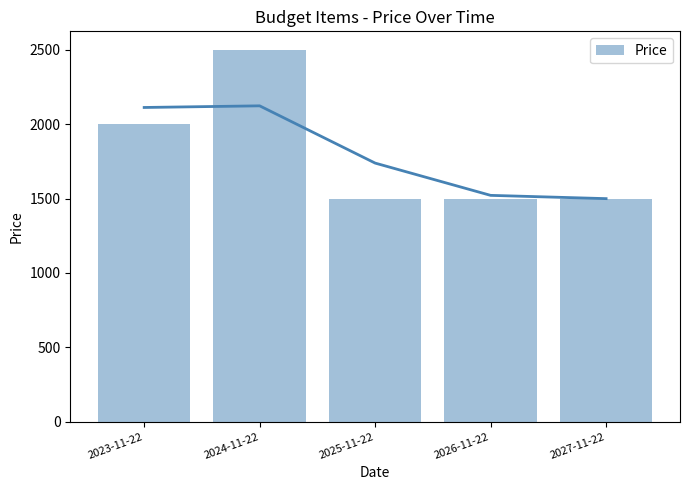

Which label corresponds to the smallest value in the chart?

2025-11-22